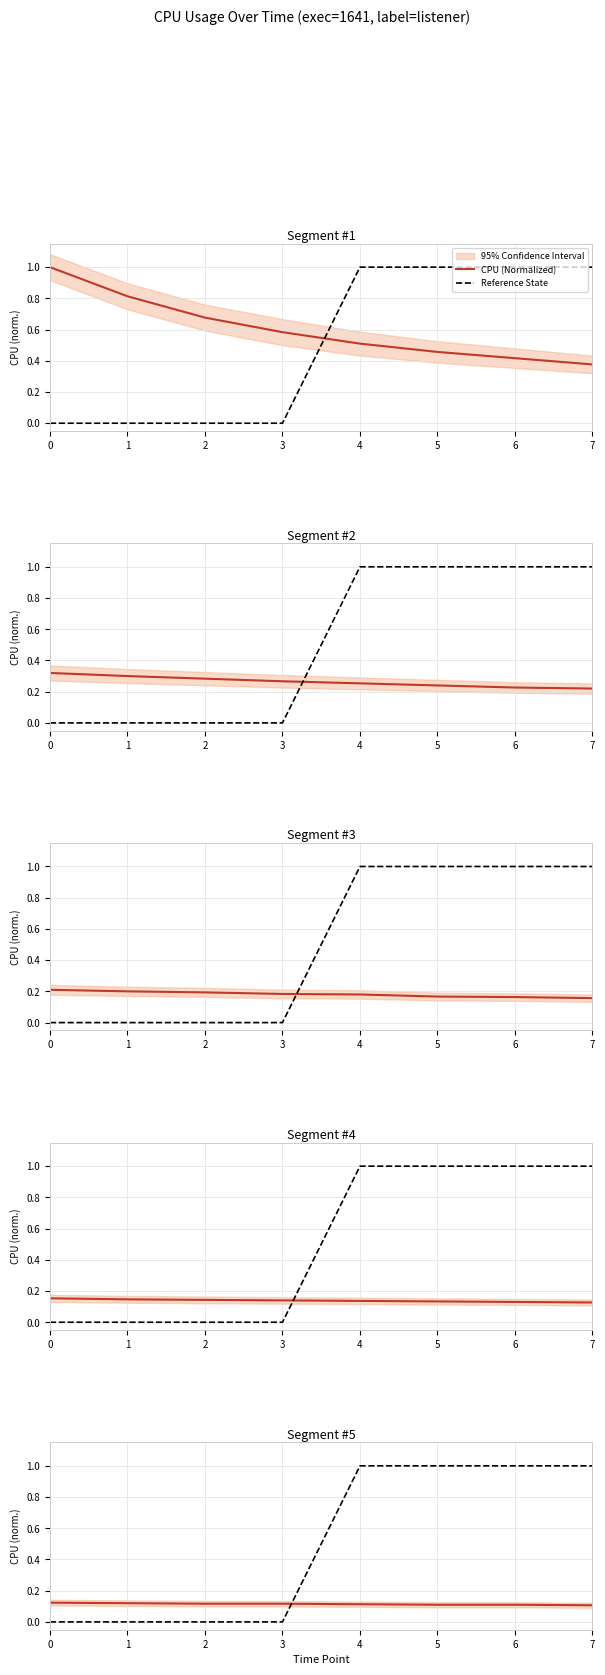

What is the sum of all Reference State values?

4.0